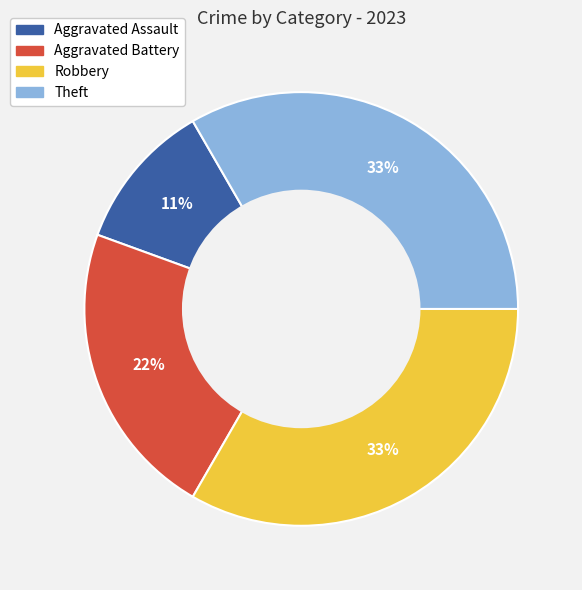

To the nearest percent, what portion does Robbery represent?

33%